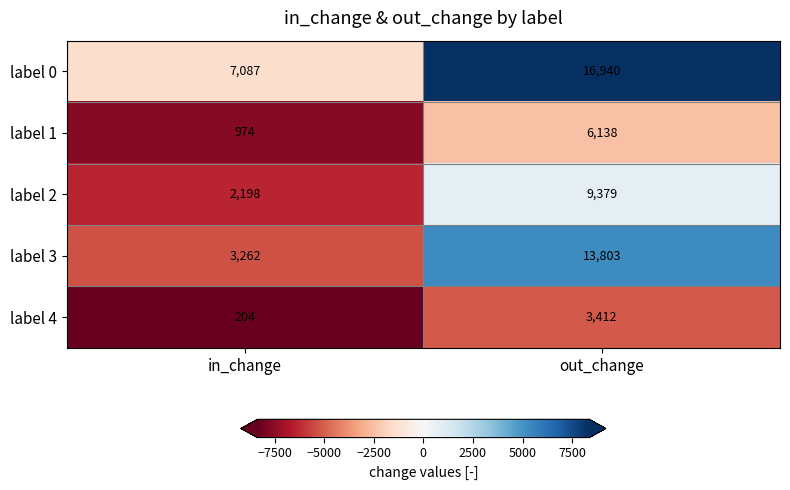

Is the value of label 0 at out_change greater than the value of label 2 at out_change?

Yes